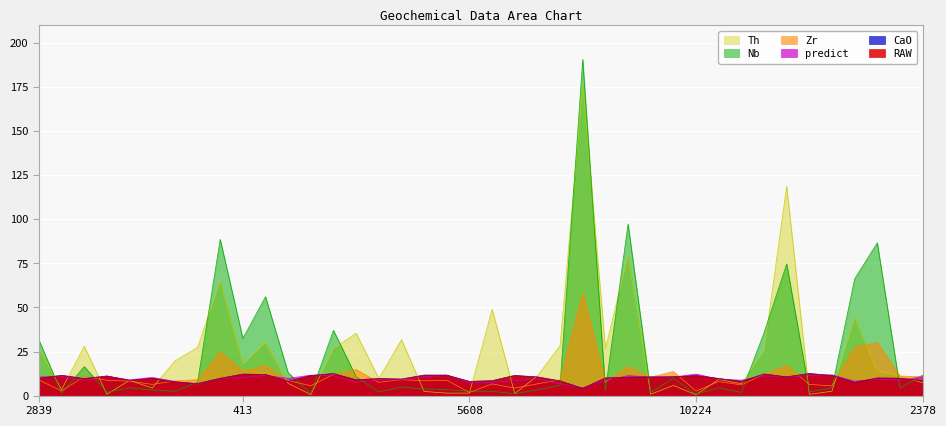

What is the difference between the CaO values at 2378 and 6293?

0.4